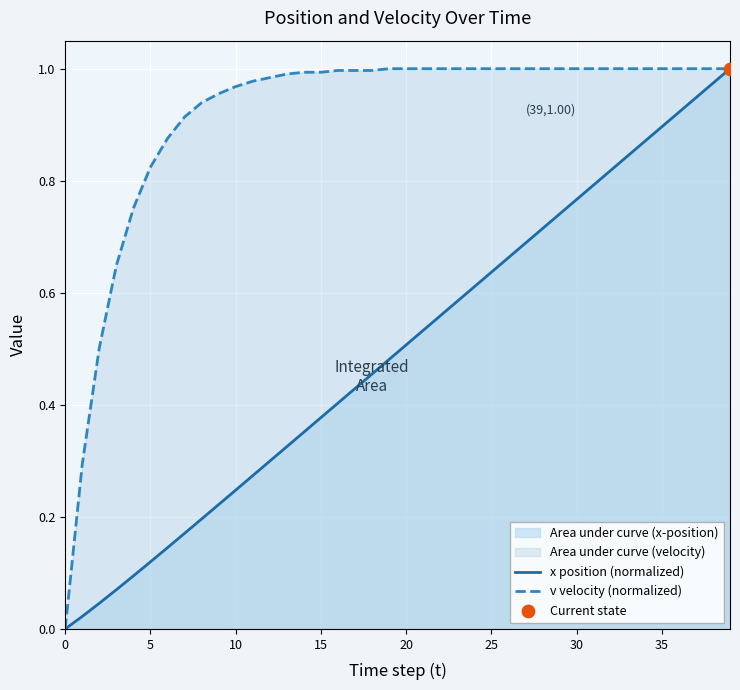

At how many categories does at least one series exceed 0?

39